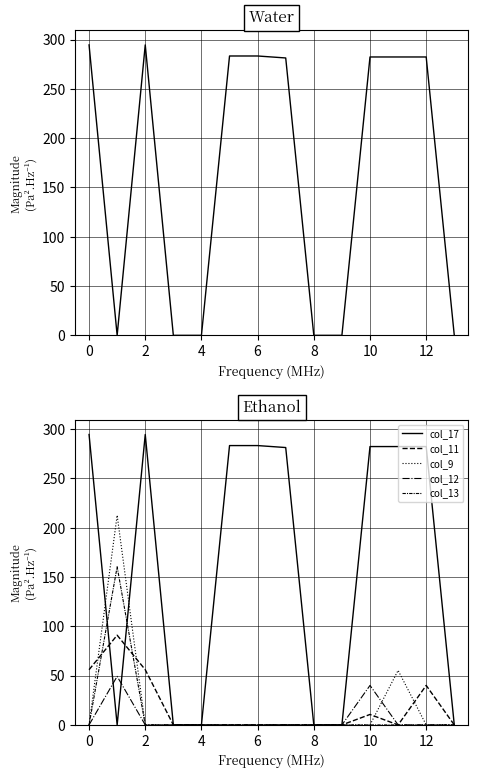

Which series has the largest total across all categories?

col_17